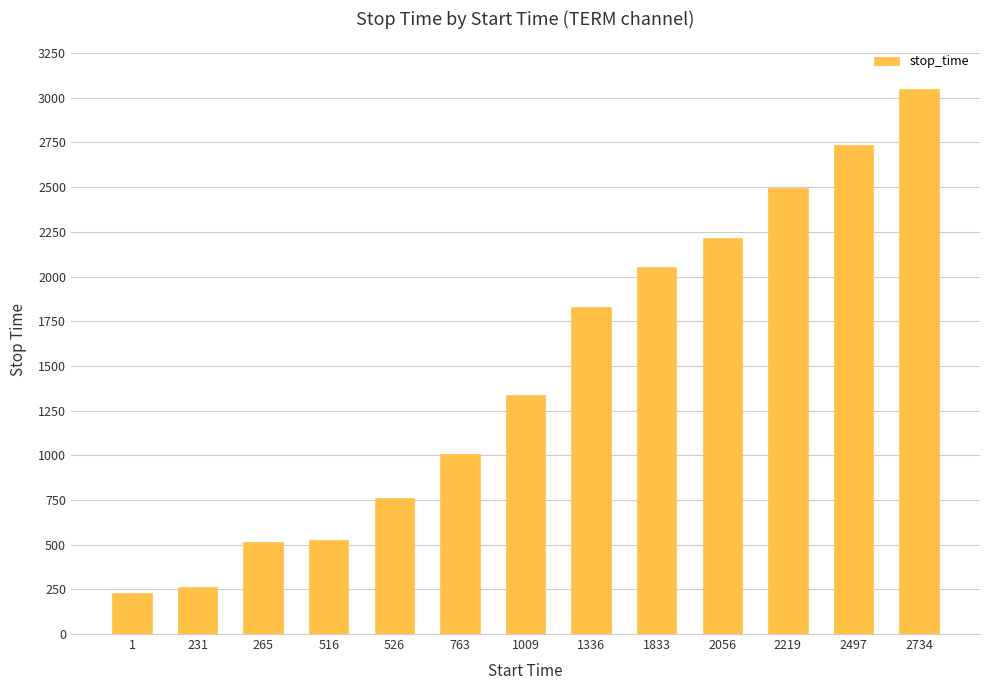

Which has a higher value, 1009 or 526?

1009